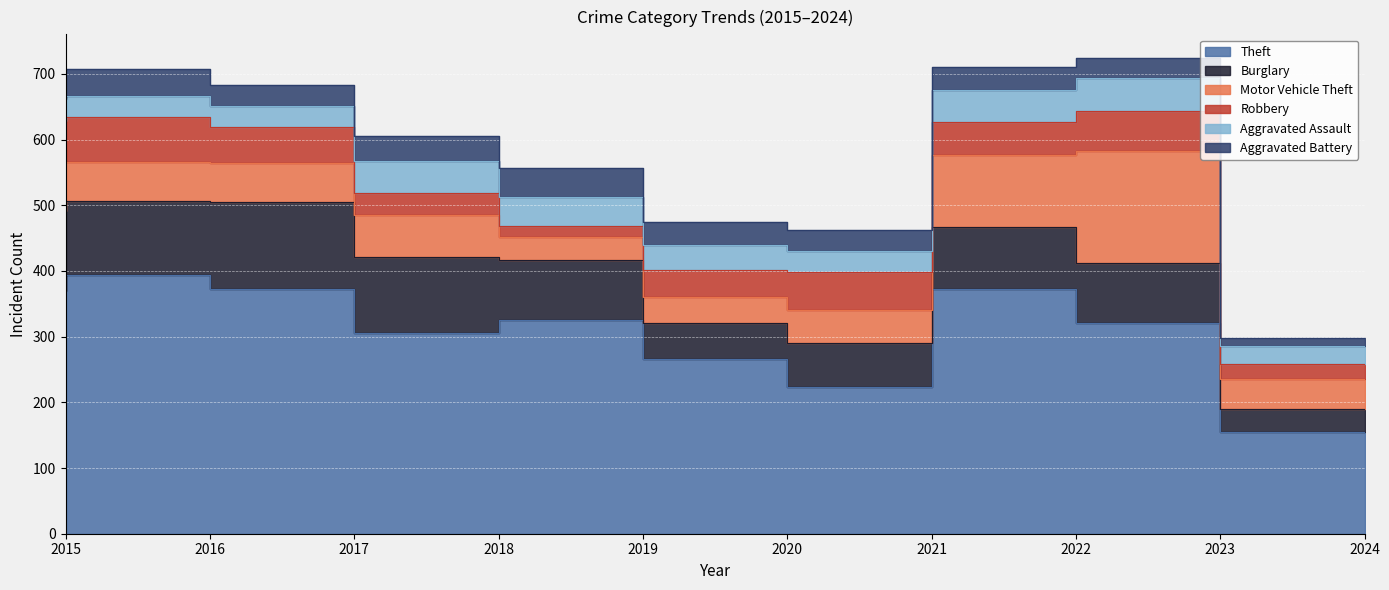

True or false: Robbery has a value of 56 at 2020.

False